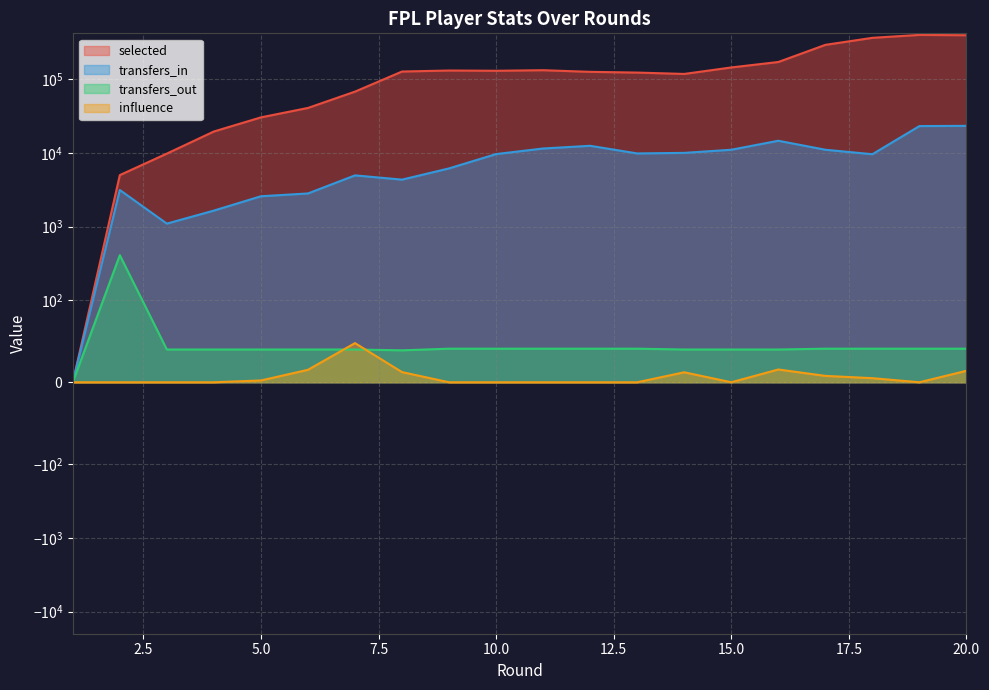

Rank the categories by transfers_in value from highest to lowest.

20, 19, 16, 12, 11, 17, 15, 14, 13, 10, 18, 9, 7, 8, 2, 6, 5, 4, 3, 1